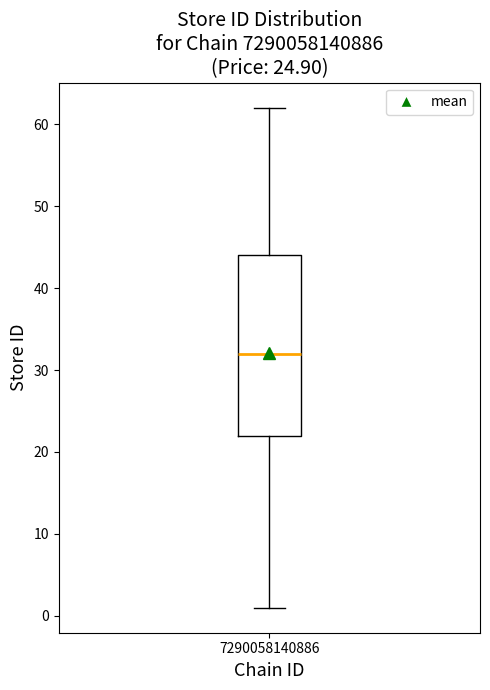

Read this box plot against the y-axis: the position of the median line, the range covered by the box, and the ends of both whiskers. The values are not printed on the chart, so give them approximately, as read against the axis.

median 32, box 22 to 44, whiskers 1 to 62